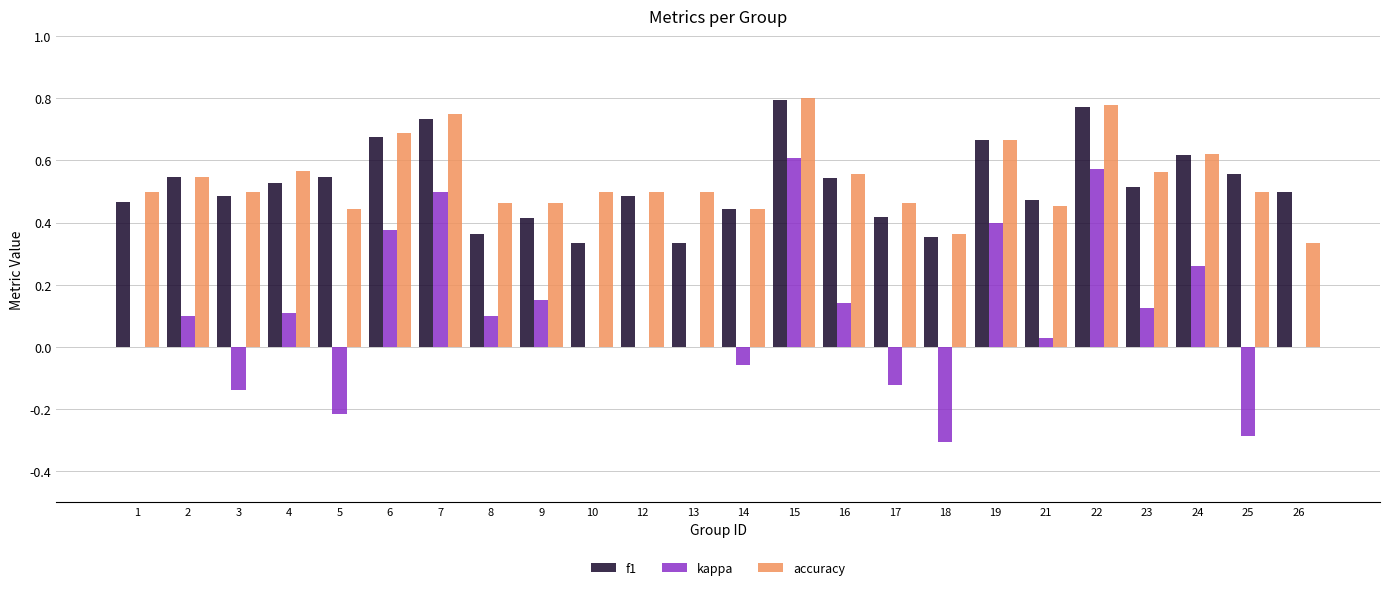

Which series changed the most between 15 and 16?

kappa